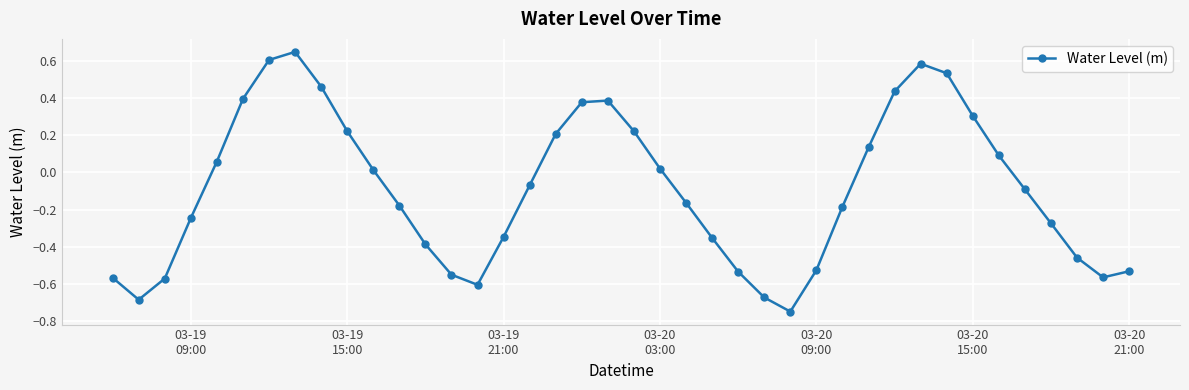

What is the sum of all values?

-3.6